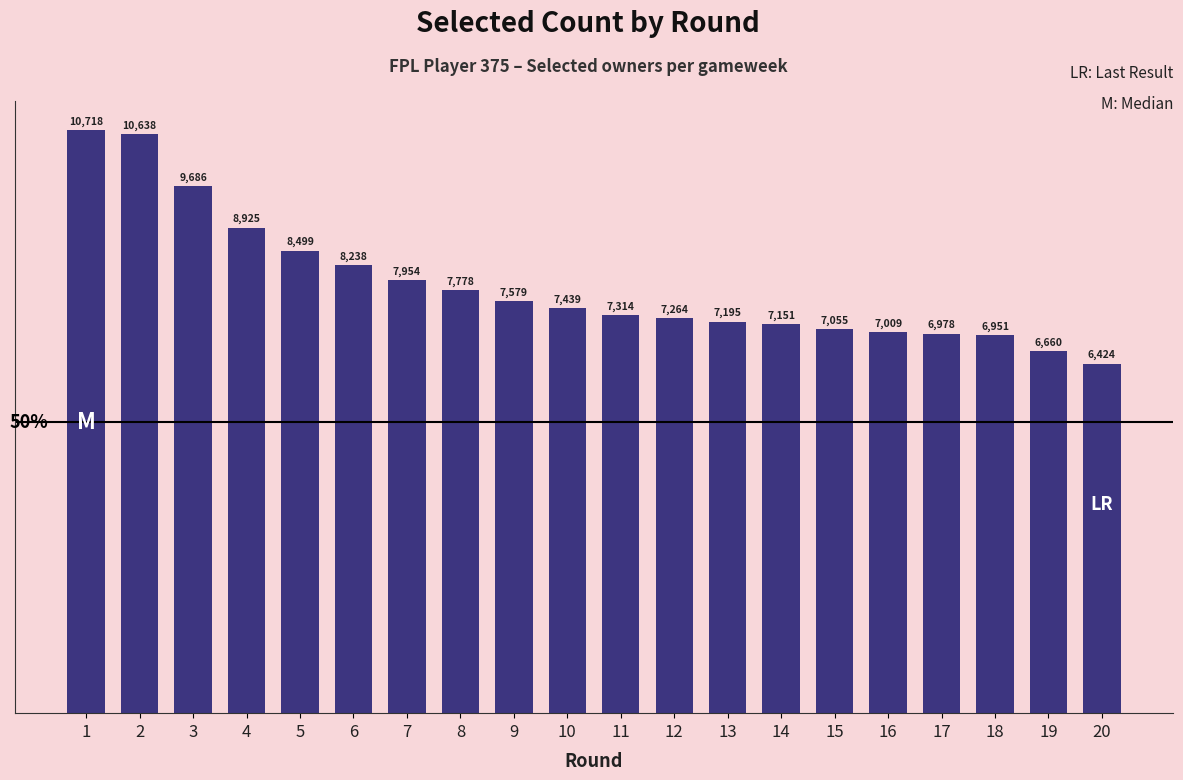

List the labels in order of value, largest first.

1, 2, 3, 4, 5, 6, 7, 8, 9, 10, 11, 12, 13, 14, 15, 16, 17, 18, 19, 20